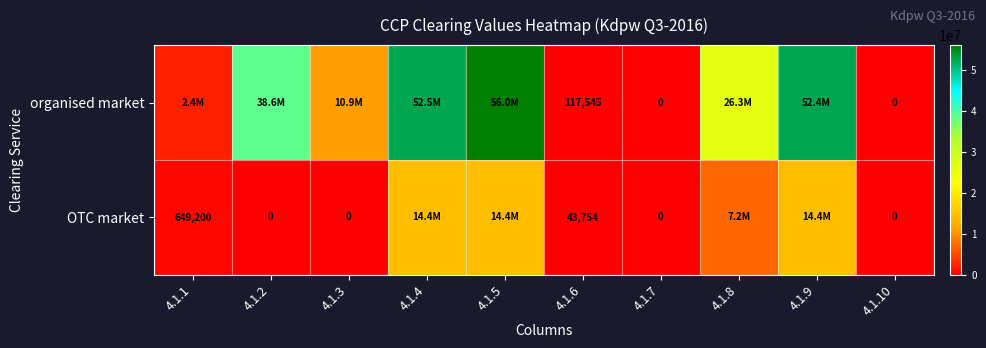

Is the value of organised market at 4.1.10 greater than the value of OTC market at 4.1.1?

No